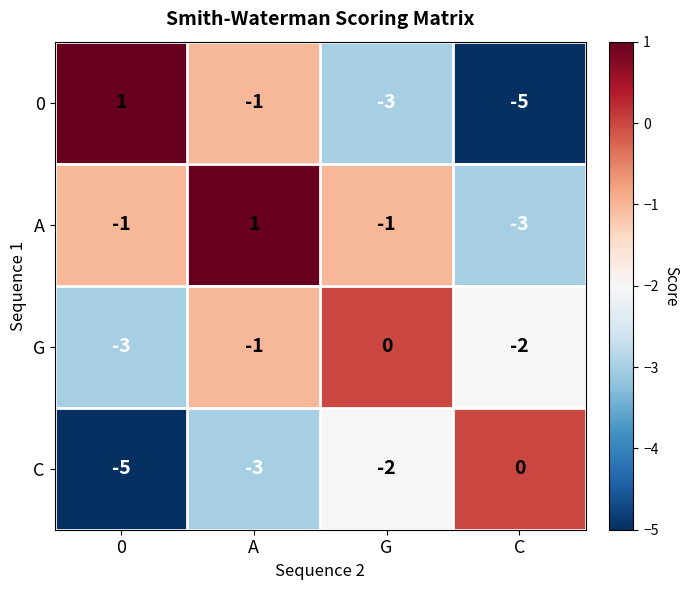

What is the difference between the maximum and minimum values in the G series?

3